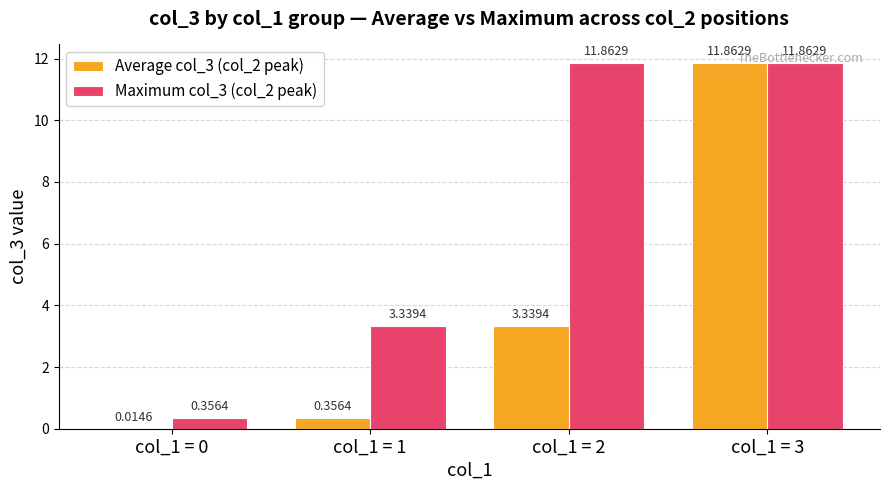

What is the sum of the Maximum col_3 (col_2 peak) values at col_1 = 2 and col_1 = 0?

12.2